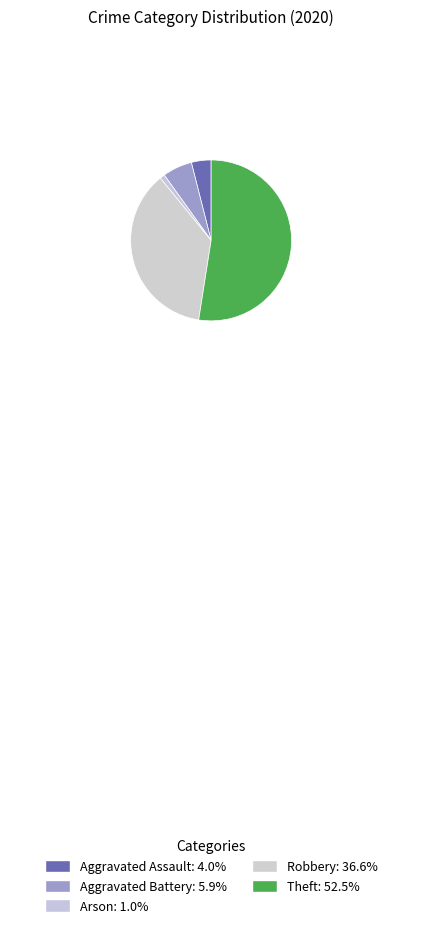

How many segments does this pie chart have?

5